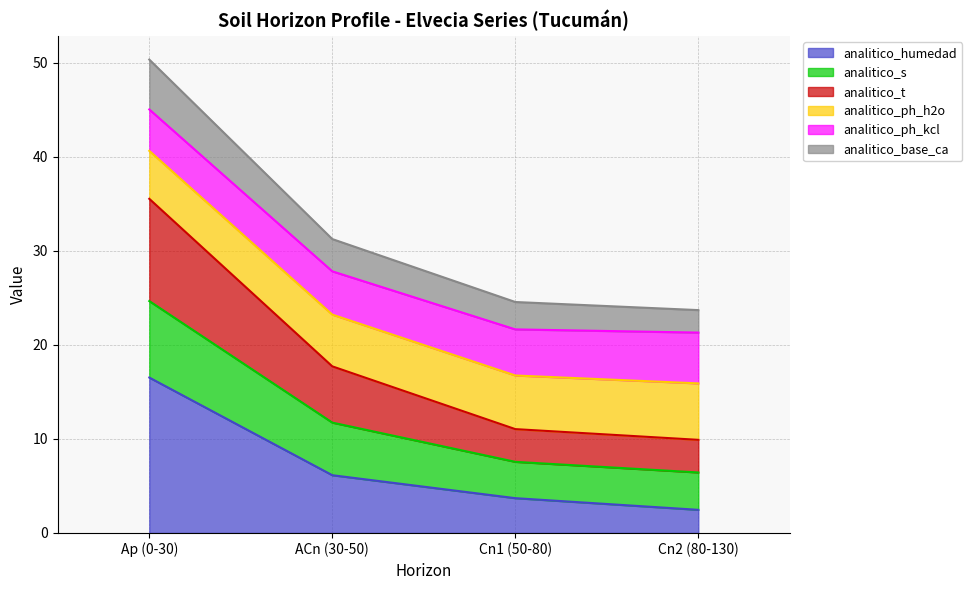

Which category has the highest value in the analitico_humedad series?

Ap (0-30)